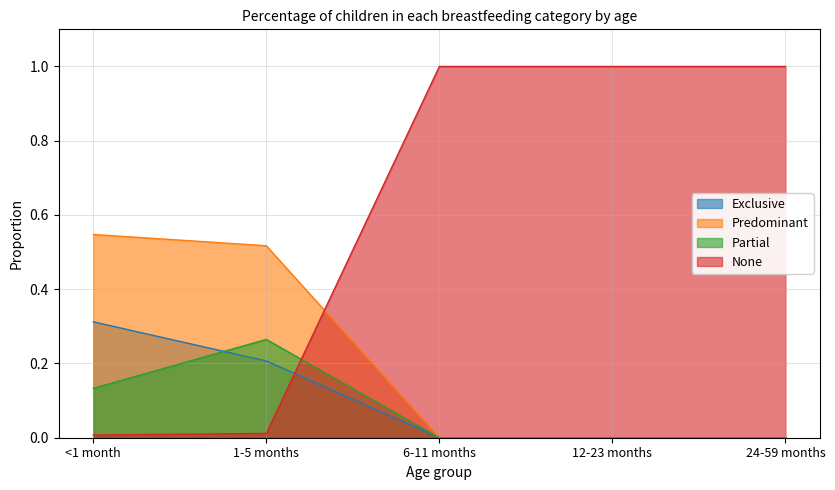

What position from the right is <1 month?

5